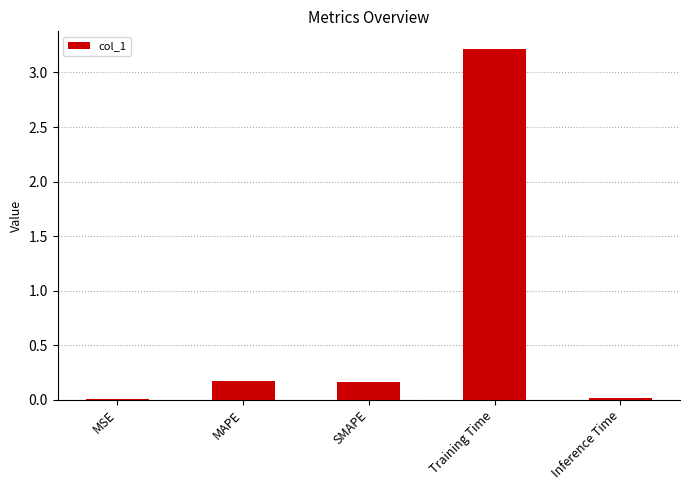

What is the average value?

0.7